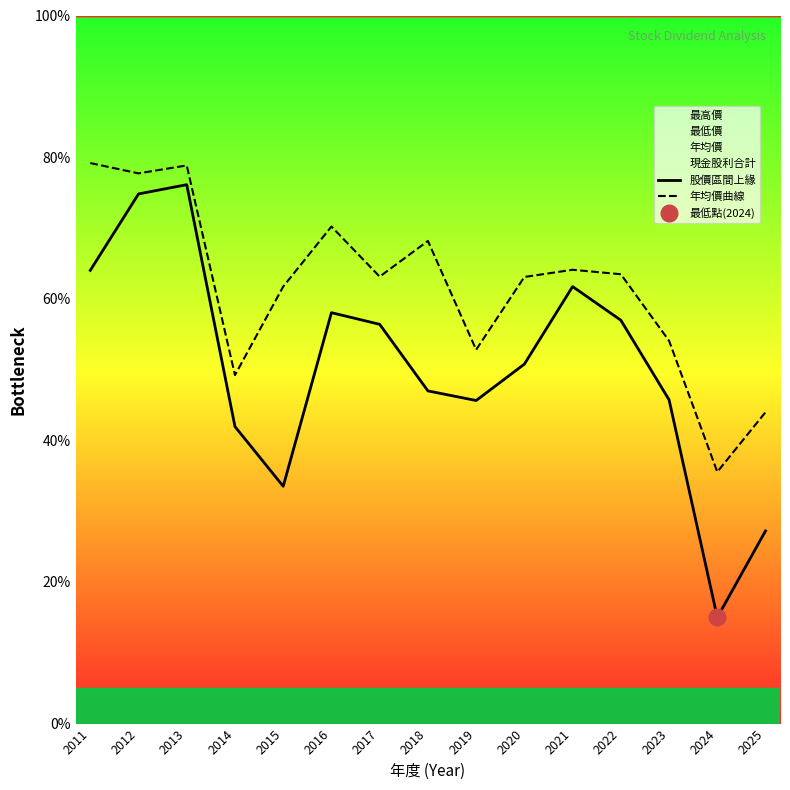

Reading left to right, list all the values displayed in this chart.

股價區間上緣: 64.0	74.8	76.1	41.9	33.5	58.0	56.4	47.0	45.6	50.8	61.7	57.0	45.7	15.0	27.2
年均價曲線: 79.2	77.7	78.8	49.2	61.7	70.2	63.1	68.2	52.8	63.1	64.1	63.5	54.1	35.5	44.0